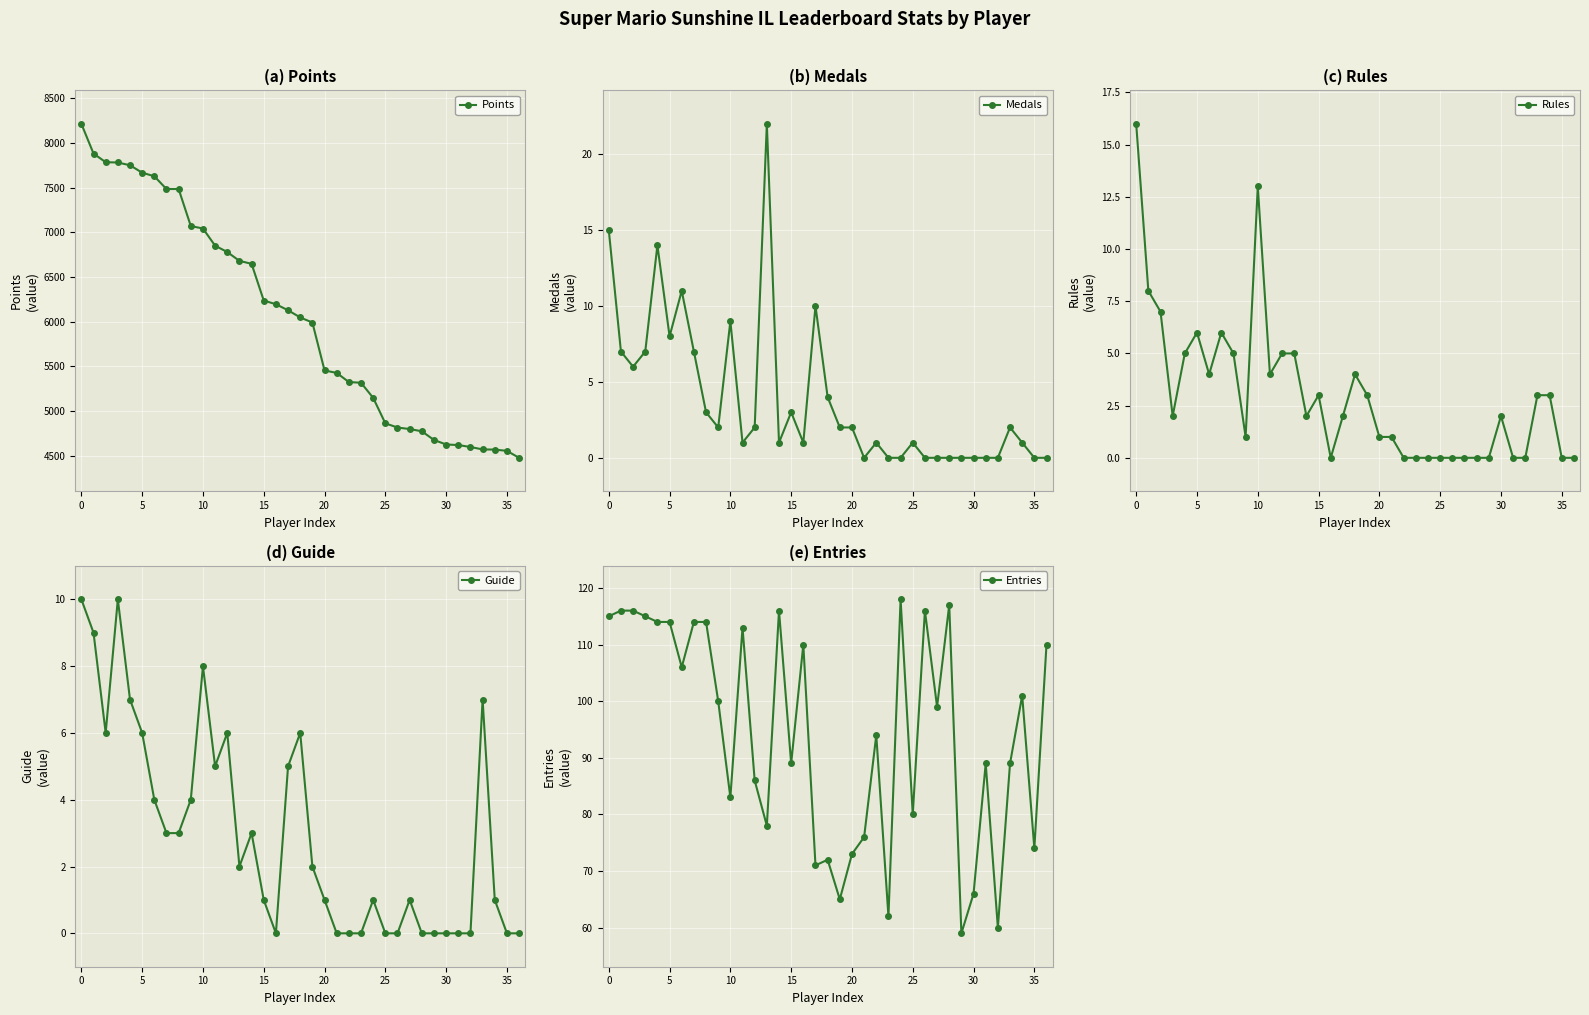

What is the label of the 26th point from the left?

25